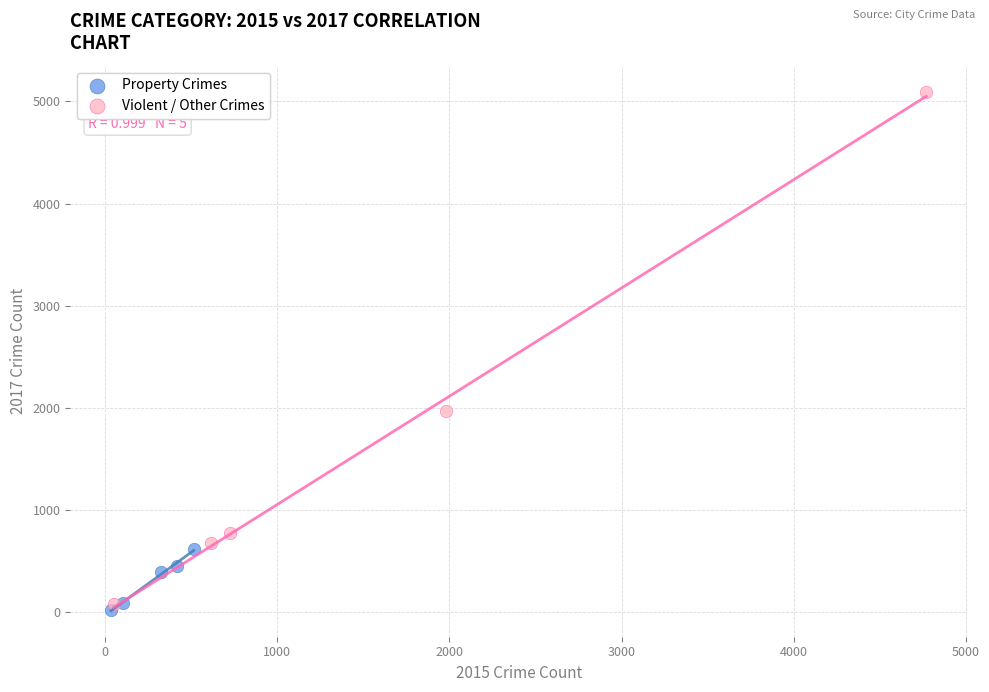

What are all the series names shown in the legend?

Property Crimes, Violent / Other Crimes